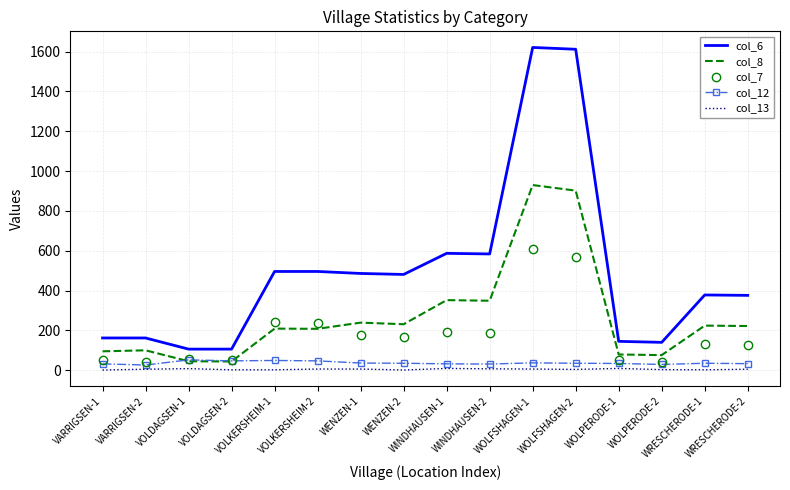

True or false: col_13 and col_8 intersect in this chart.

False